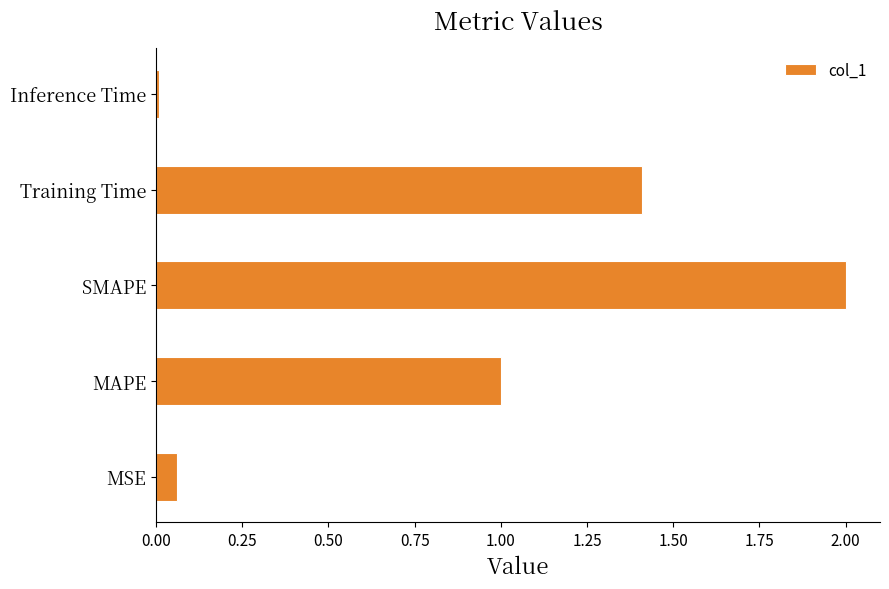

What is the average value?

0.9